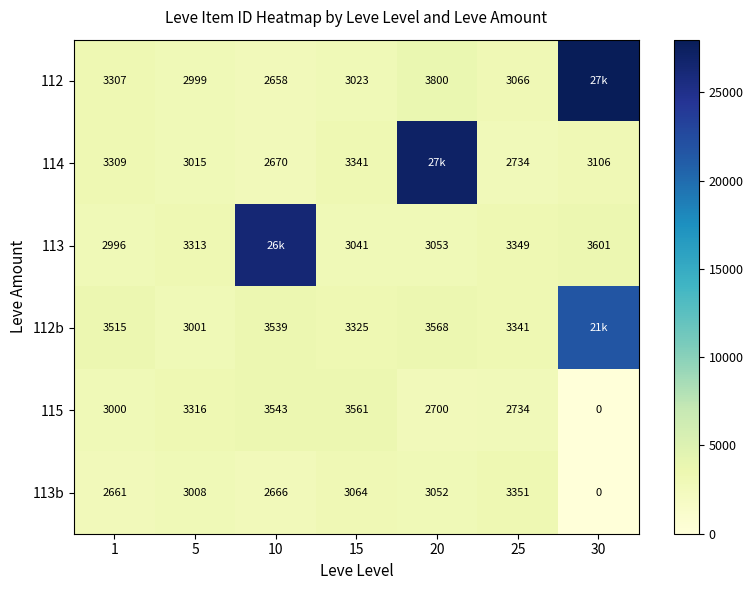

What is the spread (max minus min) of values at 5?

317